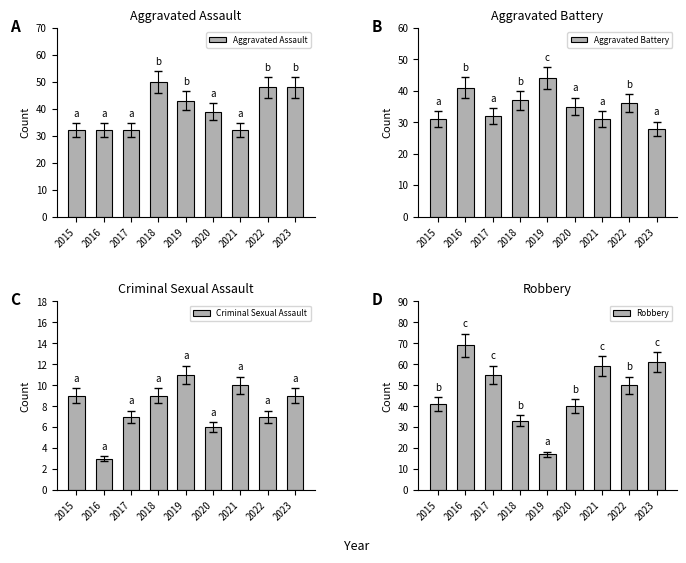

How many categories are shown in the chart?

9